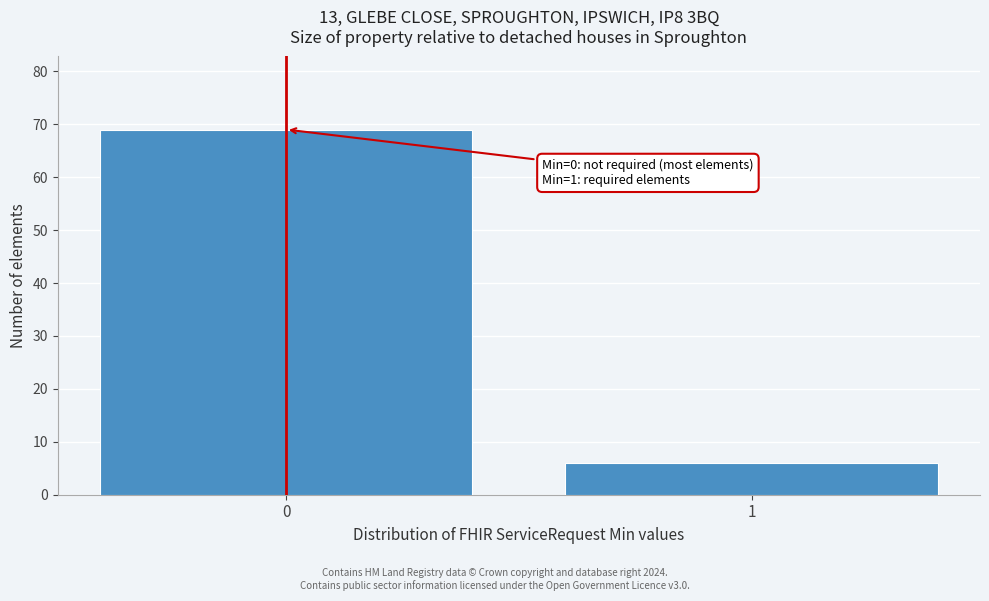

Reading right to left, what are all the values shown in this chart?

6	69